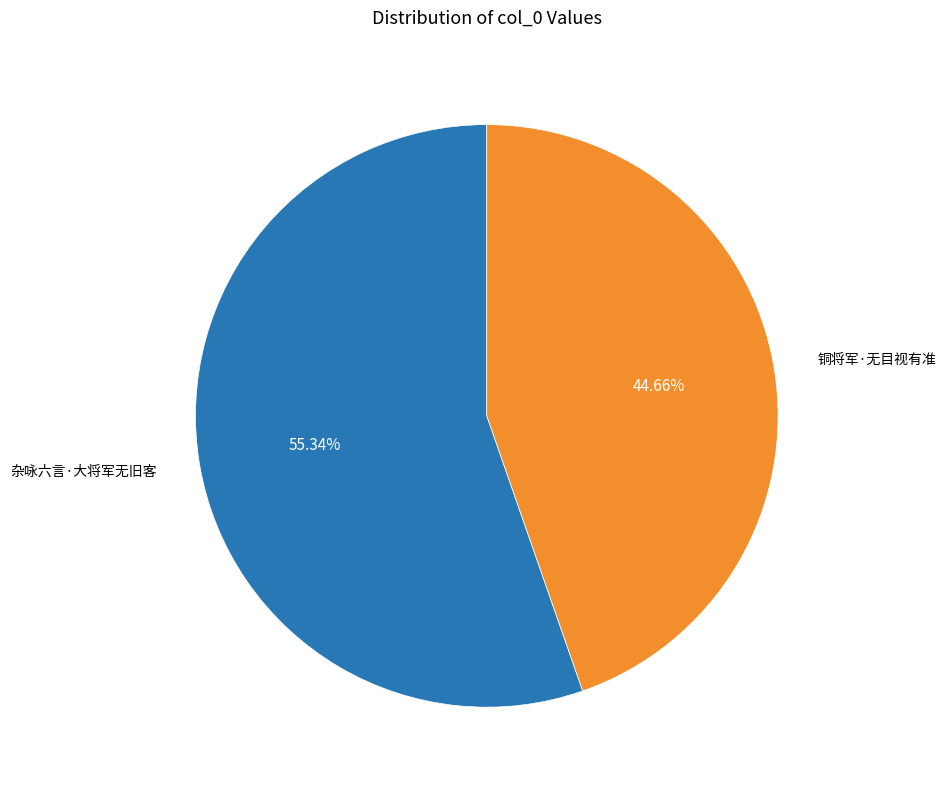

Does any single category account for the majority?

Yes